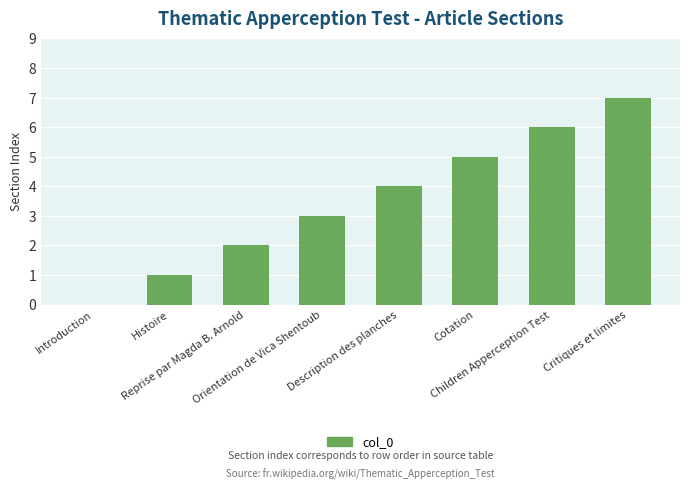

Are the bars horizontal?

No